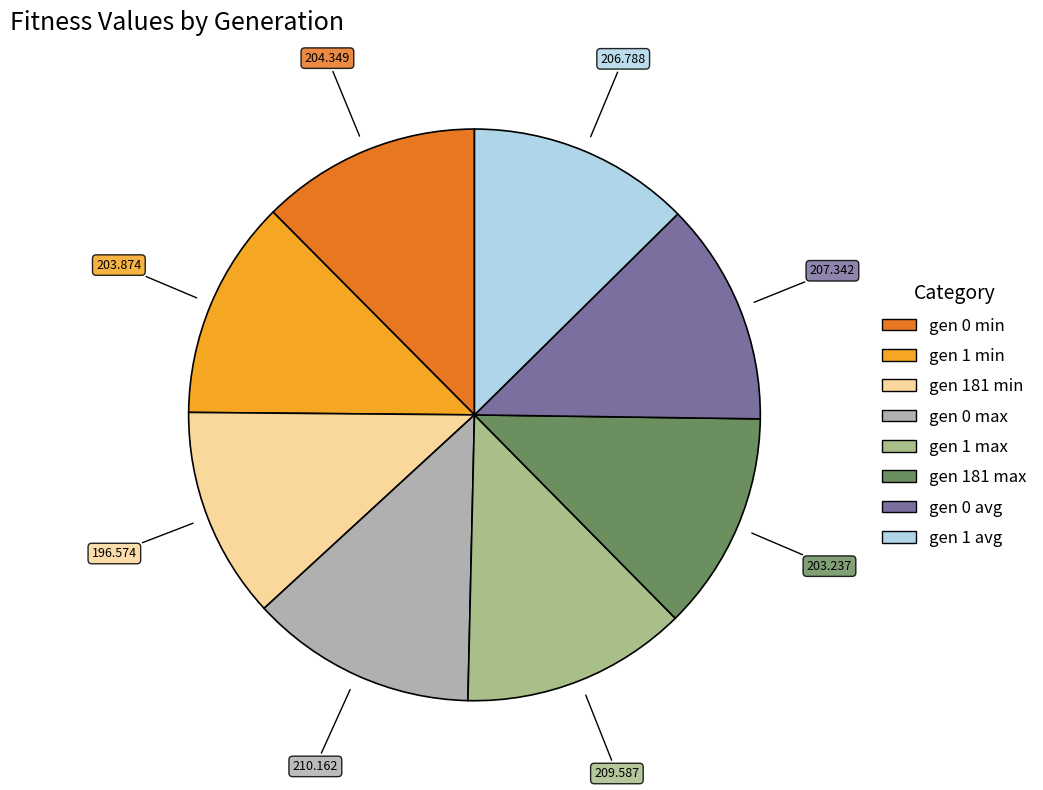

Does any single category account for the majority?

No